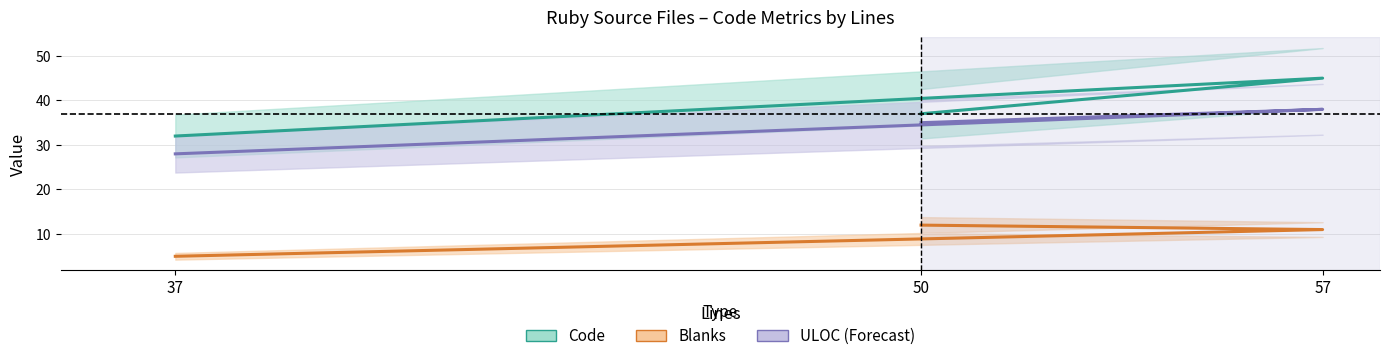

Between 57 and 50, which series saw the biggest shift?

Code